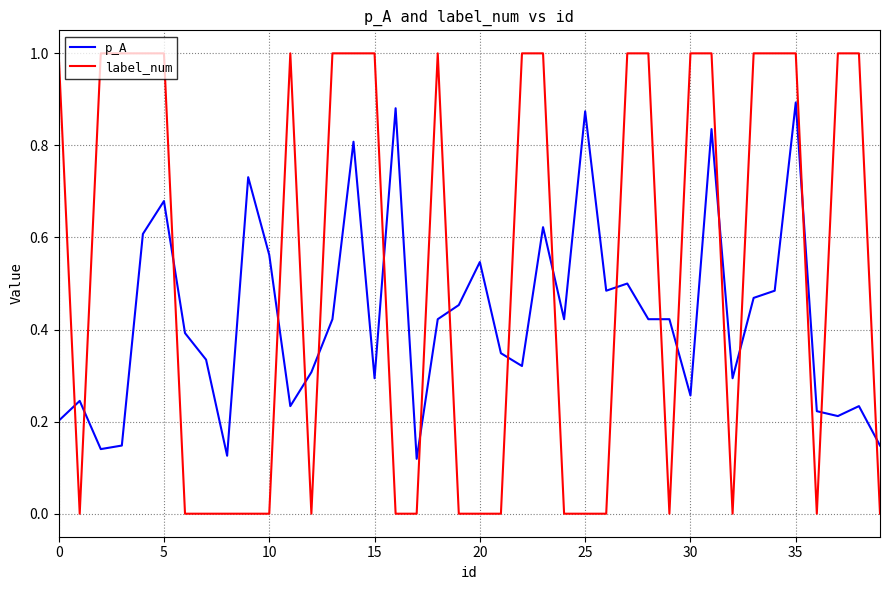

Count the p_A values in the range 0 to 1.

40